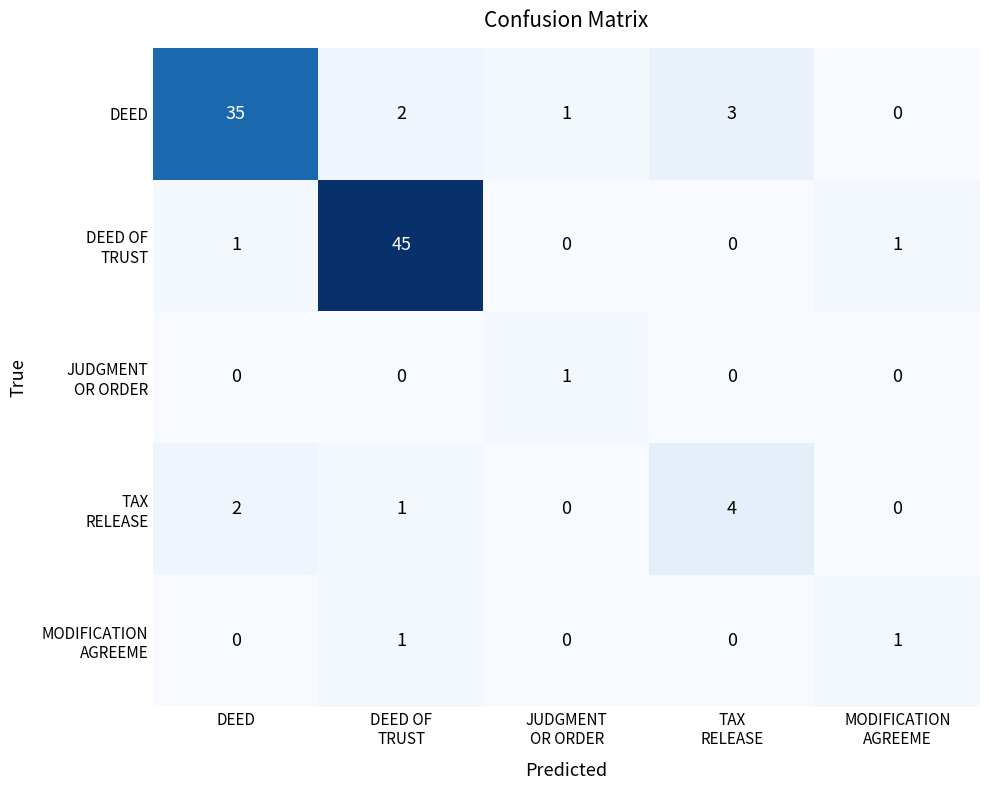

What is the greatest value displayed?

45